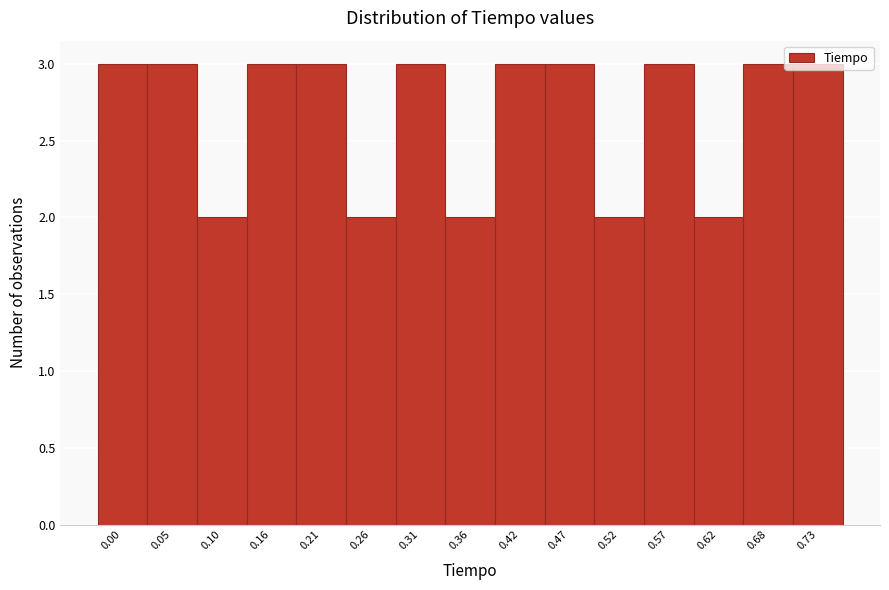

What is the sum of all values?

40